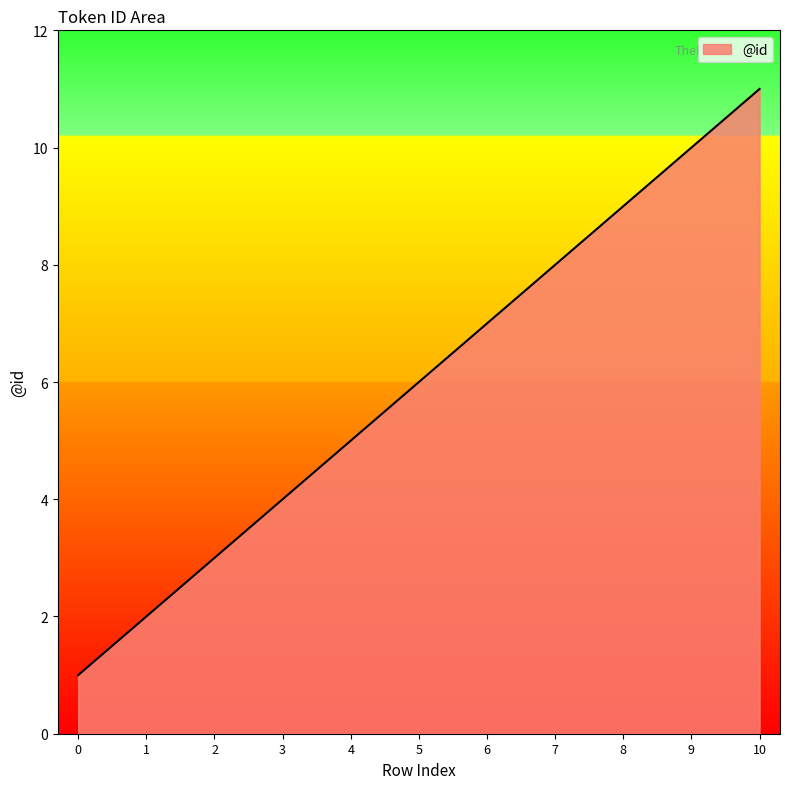

Reading left to right, extract all data points from this chart.

1	2	3	4	5	6	7	8	9	10	11